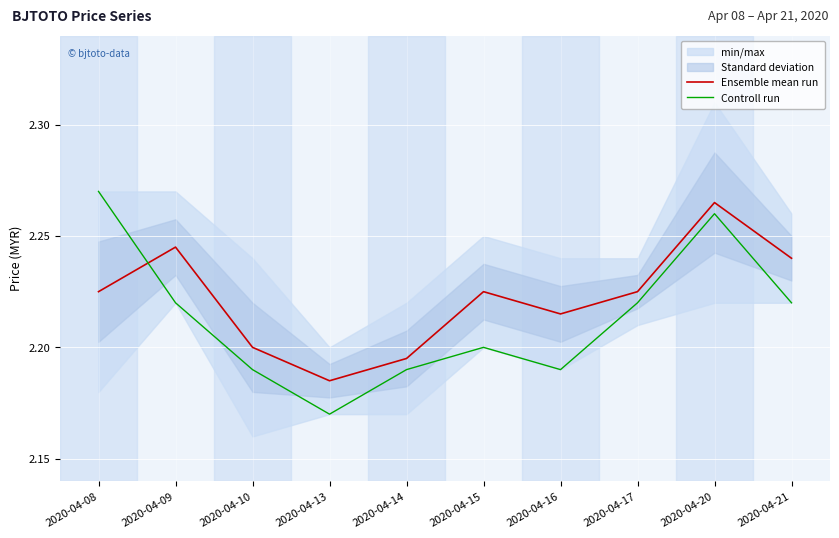

In Ensemble mean run, how many points are higher than both neighbors (excluding endpoints)?

3